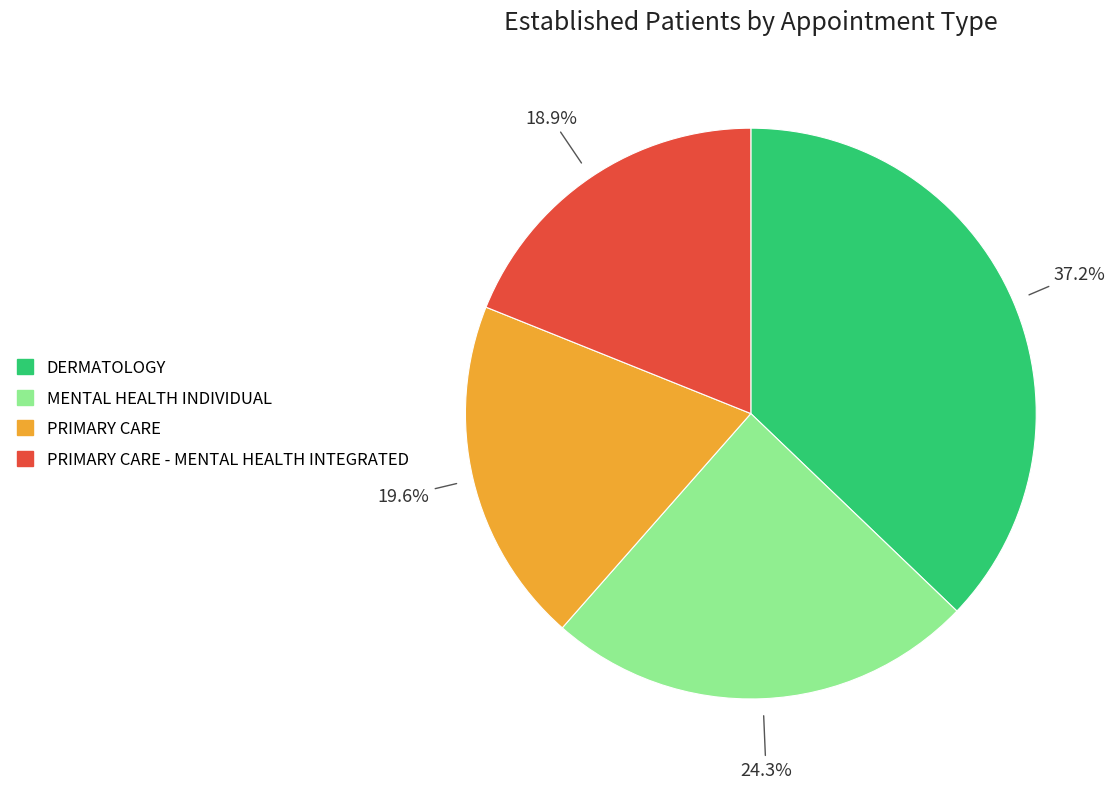

Is there a majority slice in this chart?

No